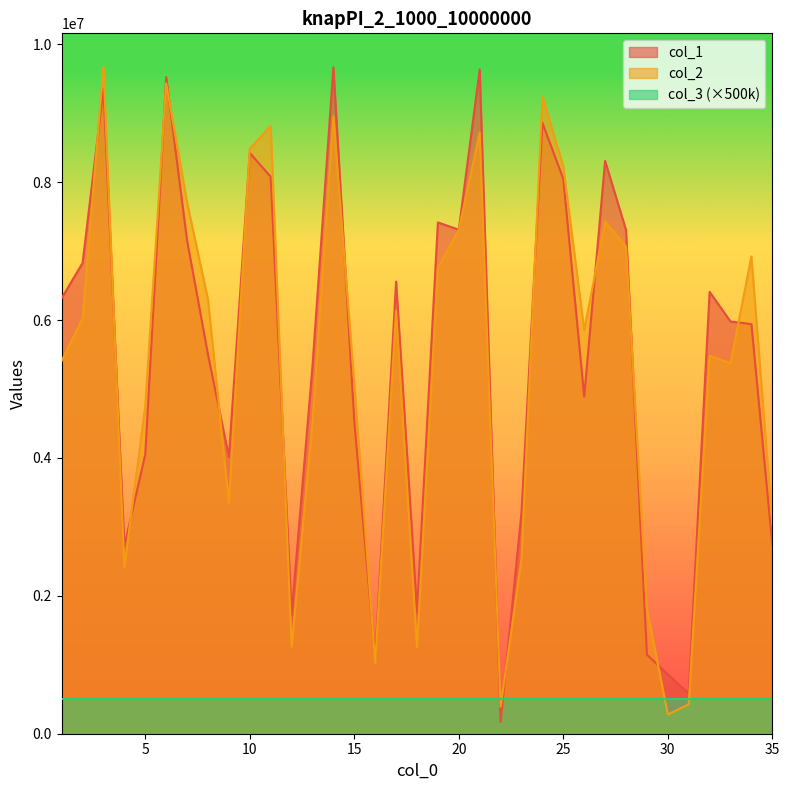

What is the approximate value of col_2 at 8, to the nearest 10?

6297700